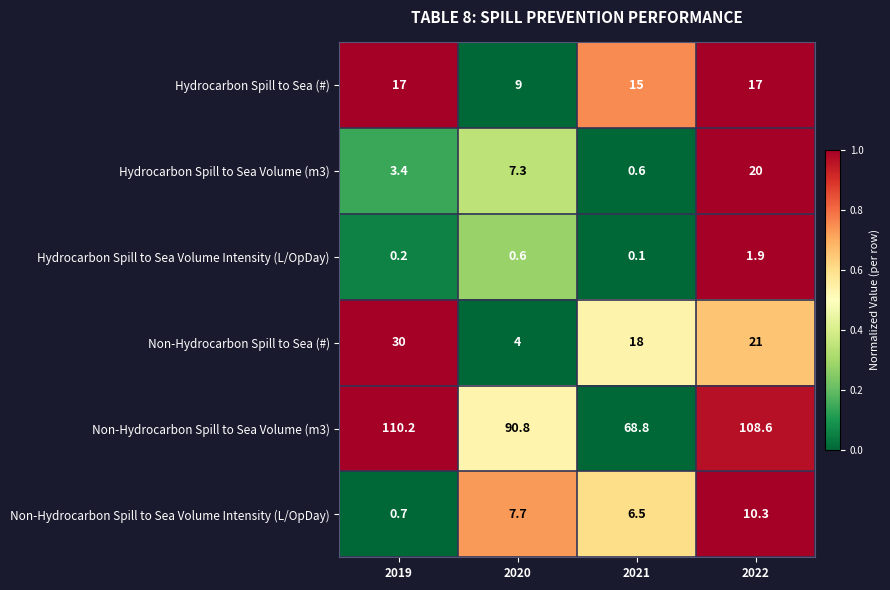

At which category is the sum across all series the highest?

2022